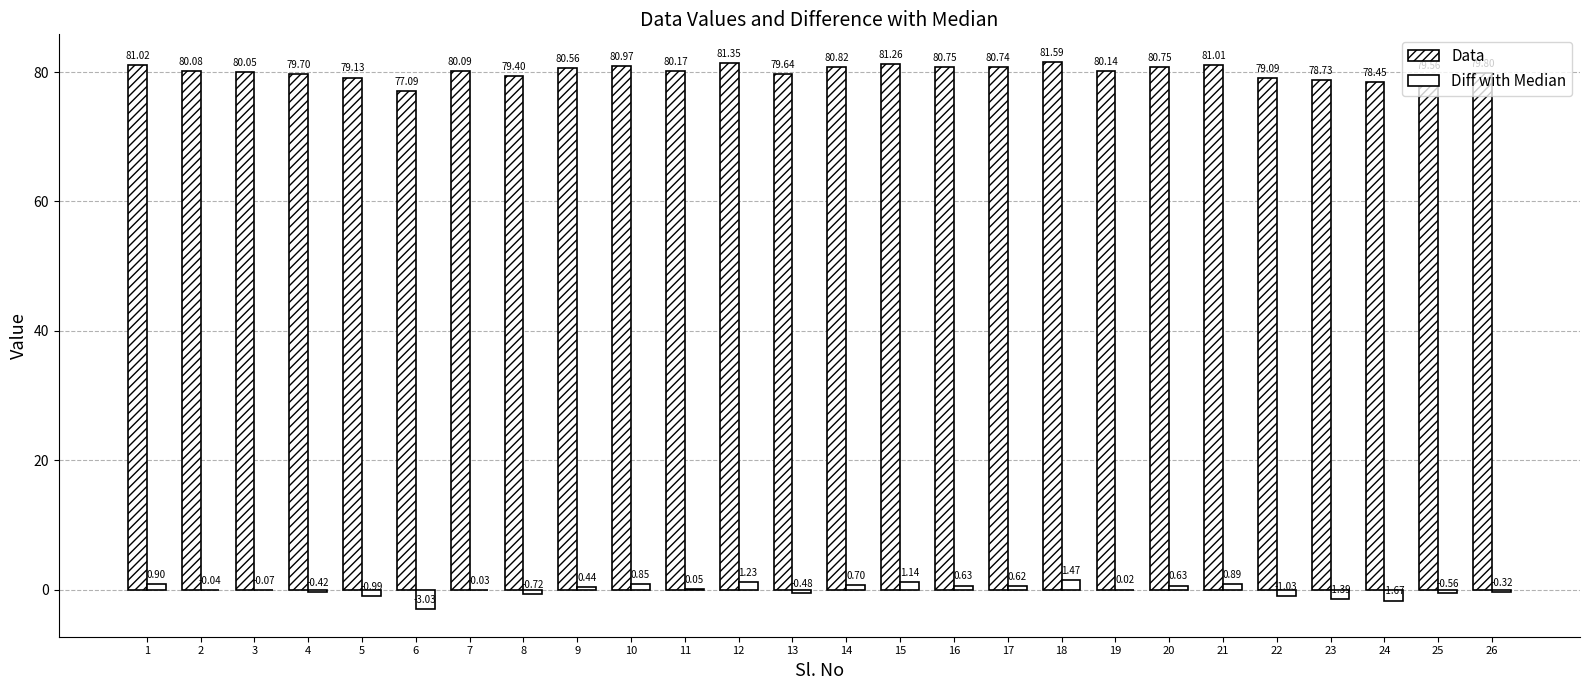

Rank the categories by Data value from lowest to highest.

6, 24, 23, 22, 5, 8, 25, 13, 4, 26, 3, 2, 7, 19, 11, 9, 17, 16, 20, 14, 10, 21, 1, 15, 12, 18